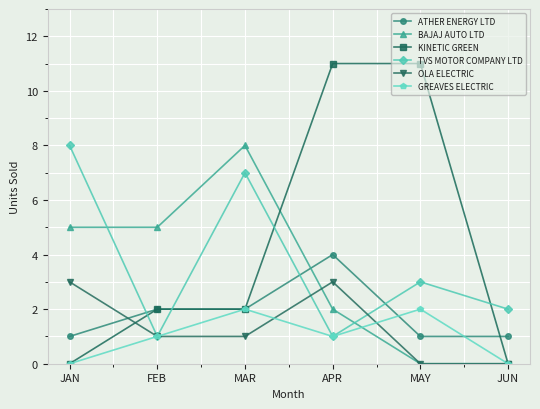

What is the highest value of the KINETIC GREEN series?

11